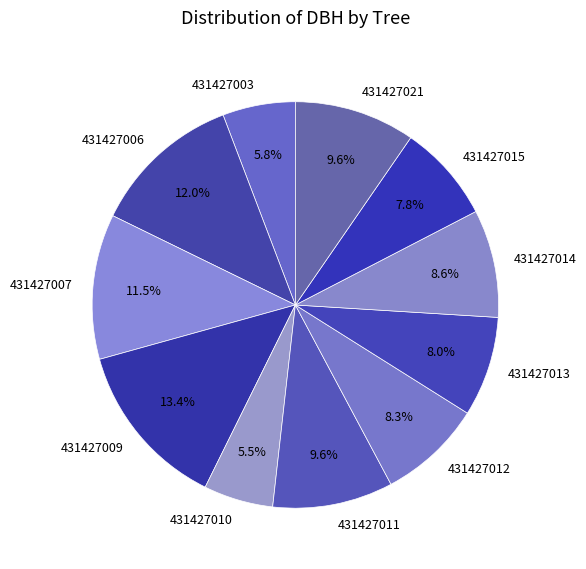

To the nearest percent, what is the average slice percentage?

9%